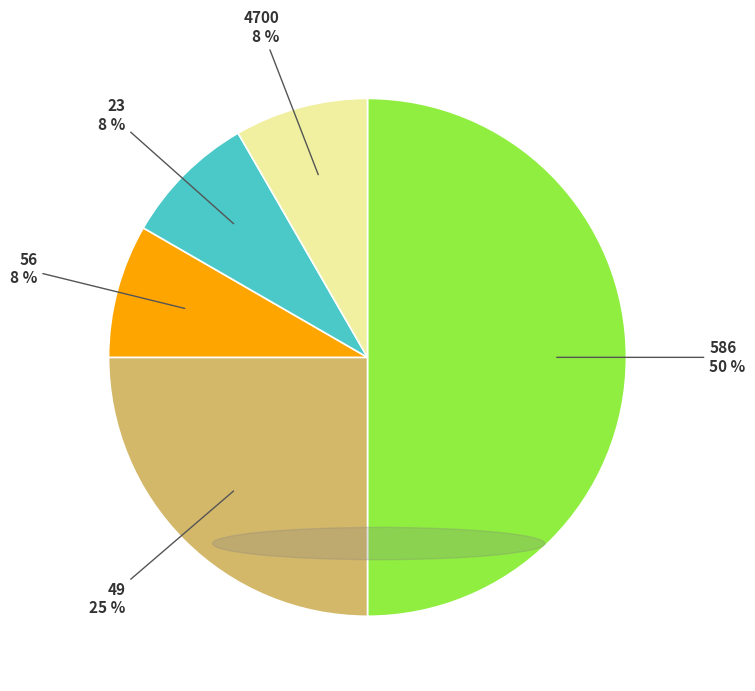

Is the sum of 4700 and 56 greater than half?

No